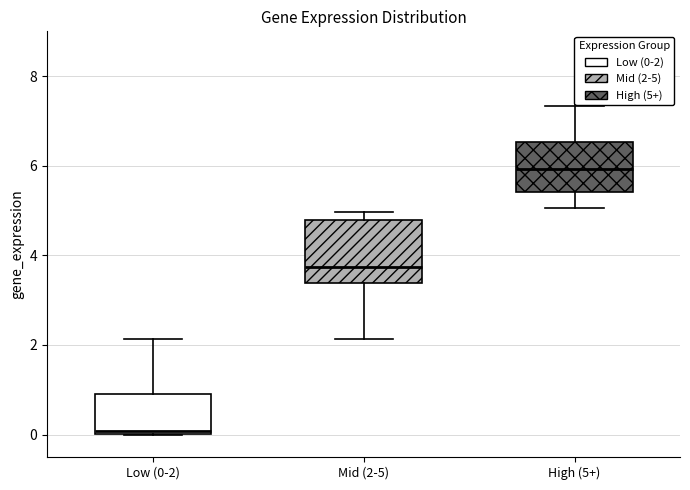

Reading left to right, transcribe this box plot: for each box, give where its median line is, the range the box spans, and where its two whiskers end, as read against the y-axis. The values are not printed on the chart, so give them approximately, as read against the axis.

Low (0-2): median 0.0 (just above the box's lower edge), box 0.0 to 1.0, whiskers 0.0 to 2.2
Mid (2-5): median 3.8, box 3.4 to 4.8, whiskers 2.2 to 5.0
High (5+): median 6.0, box 5.4 to 6.6, whiskers 5.0 to 7.4